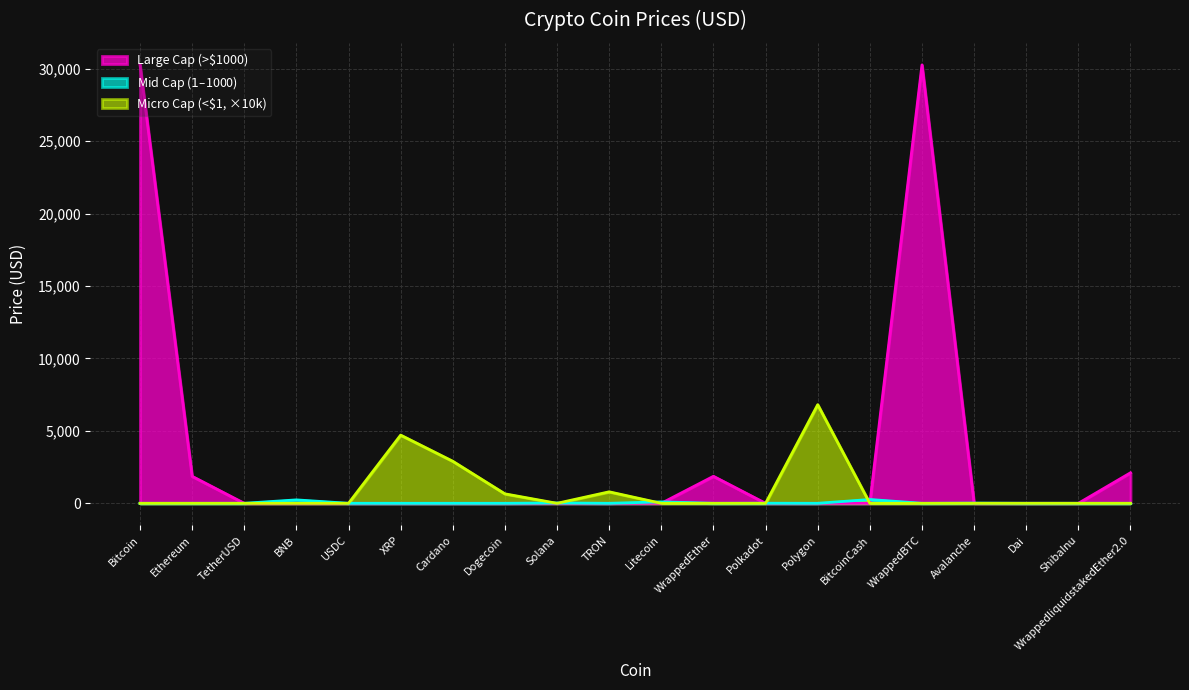

How many lines are shown in the chart?

3